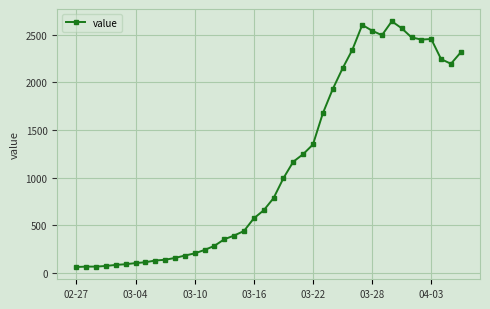

What is the maximum value shown in the chart?

2640